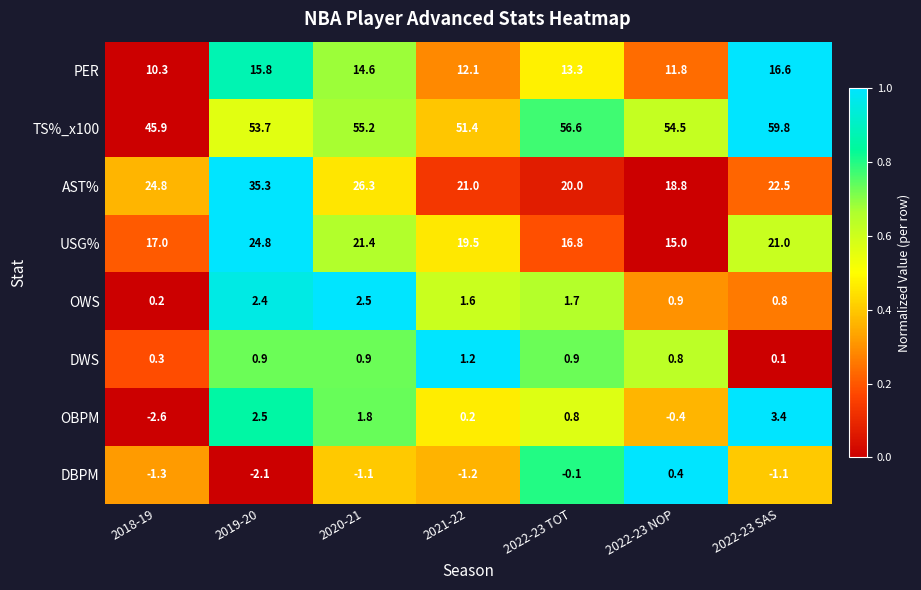

List the series in order of their peak value, lowest first.

DBPM, DWS, OWS, OBPM, PER, USG%, AST%, TS%_x100